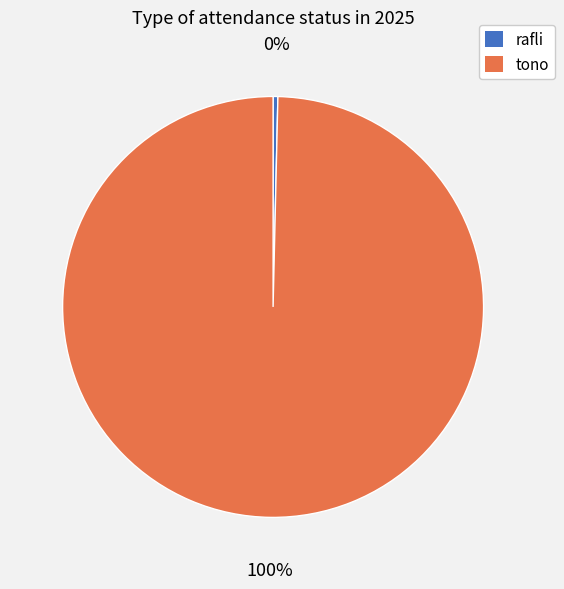

Count the number of slices in the pie.

2